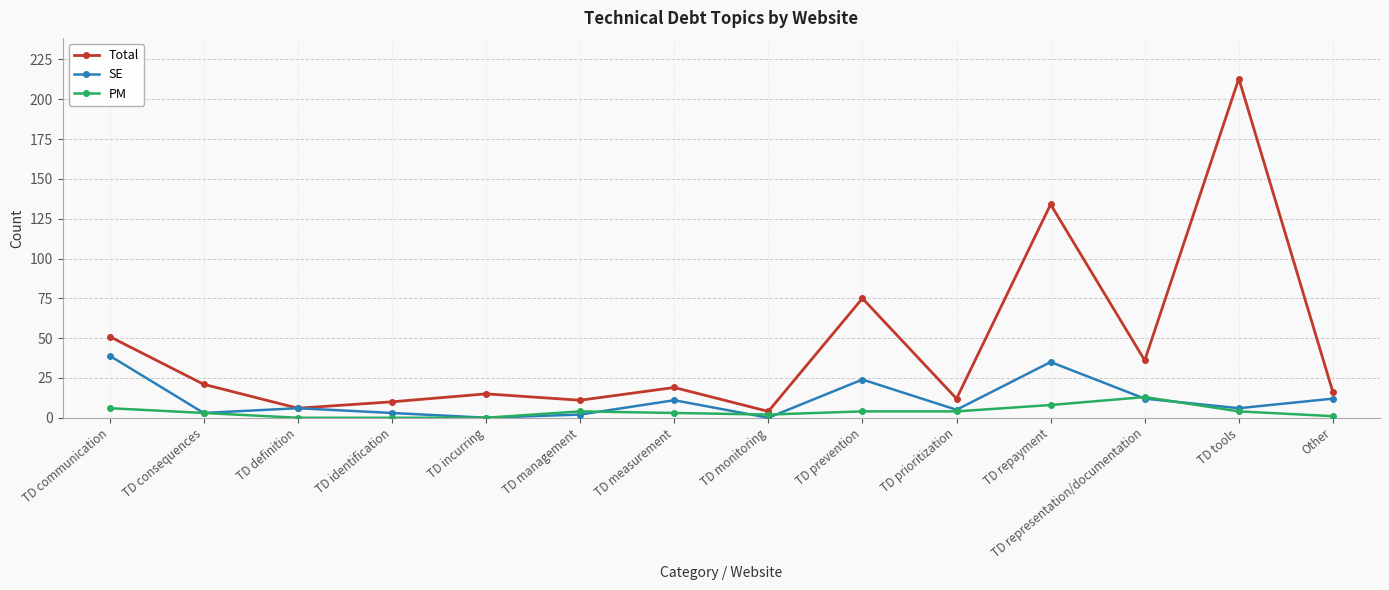

Between TD management and TD prevention, which series saw the biggest shift?

Total